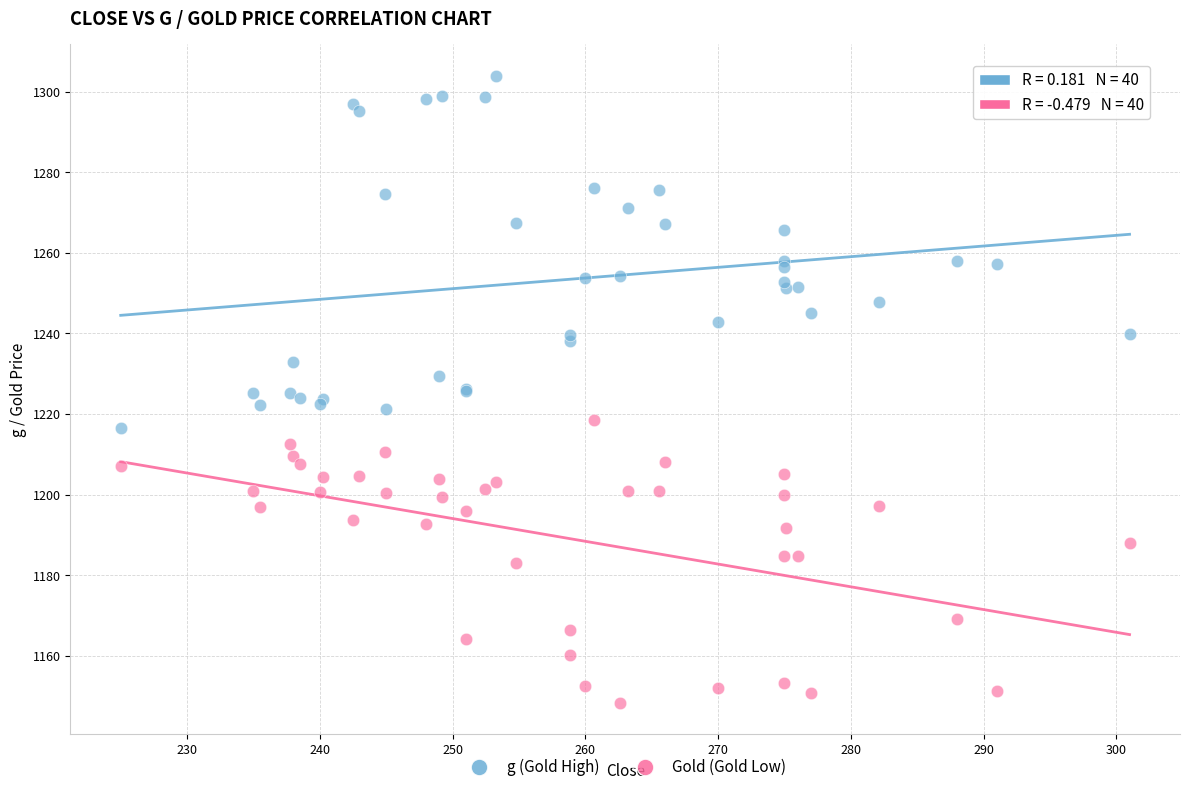

Which series reaches the maximum Y coordinate?

g (Gold High)